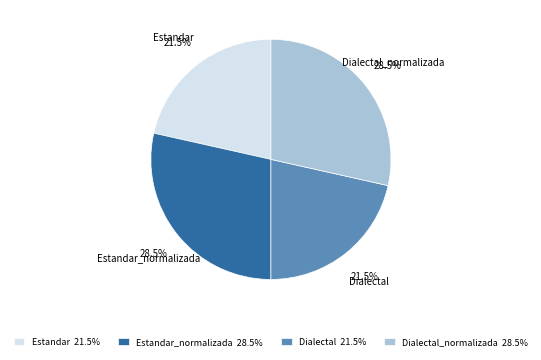

Approximately how many times larger is the value at Dialectal compared to Estandar?

1.0